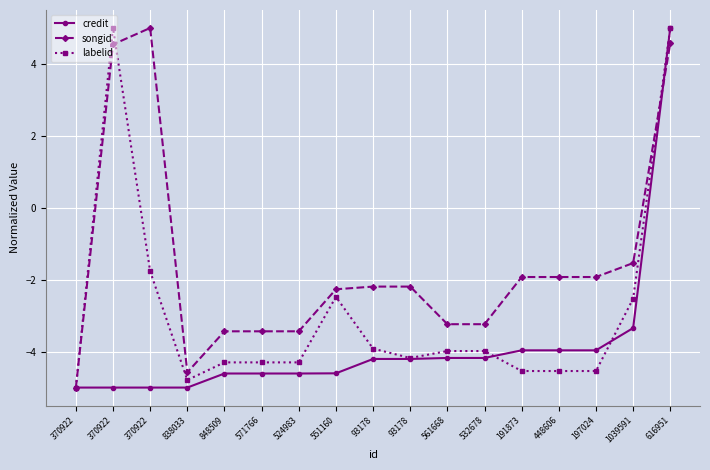

After their last crossing, which series has the higher values: labelid or songid?

labelid